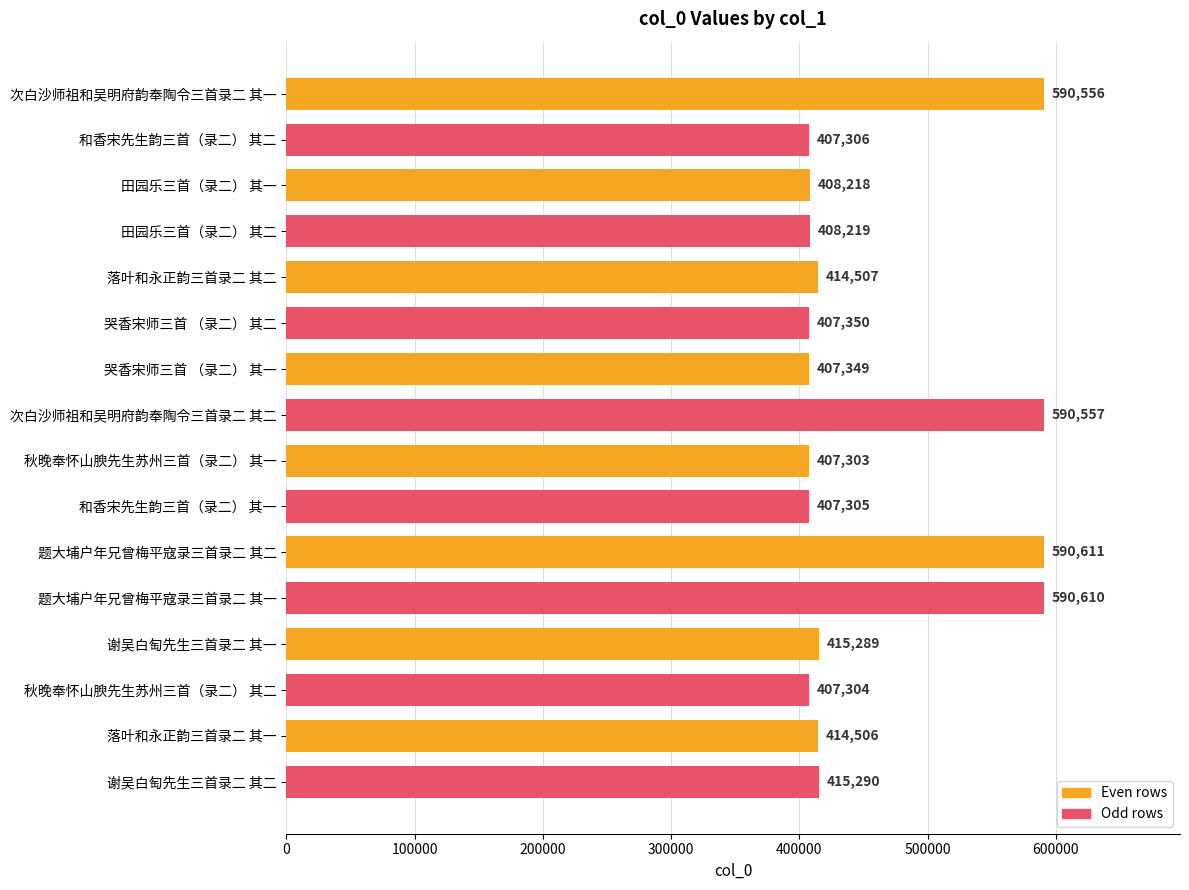

True or false: the data shows 415290 at 谢吴白匋先生三首录二 其二.

True